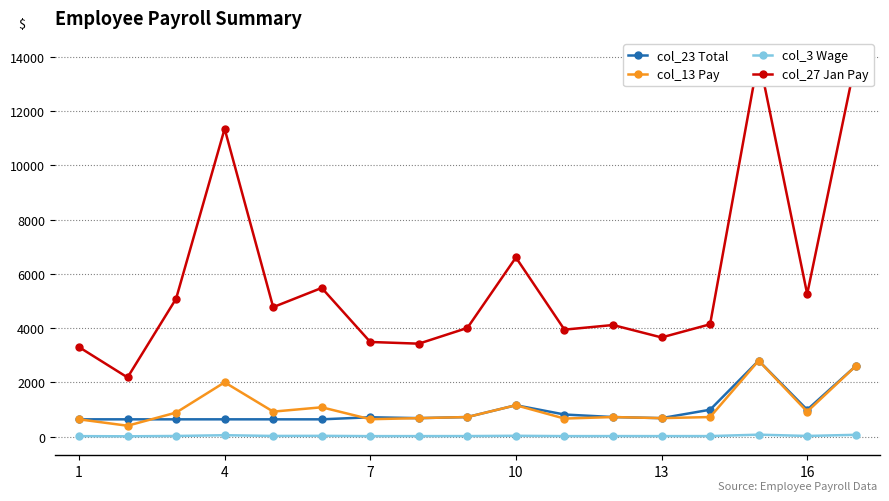

True or false: col_13 Pay and col_3 Wage cross at least once.

False